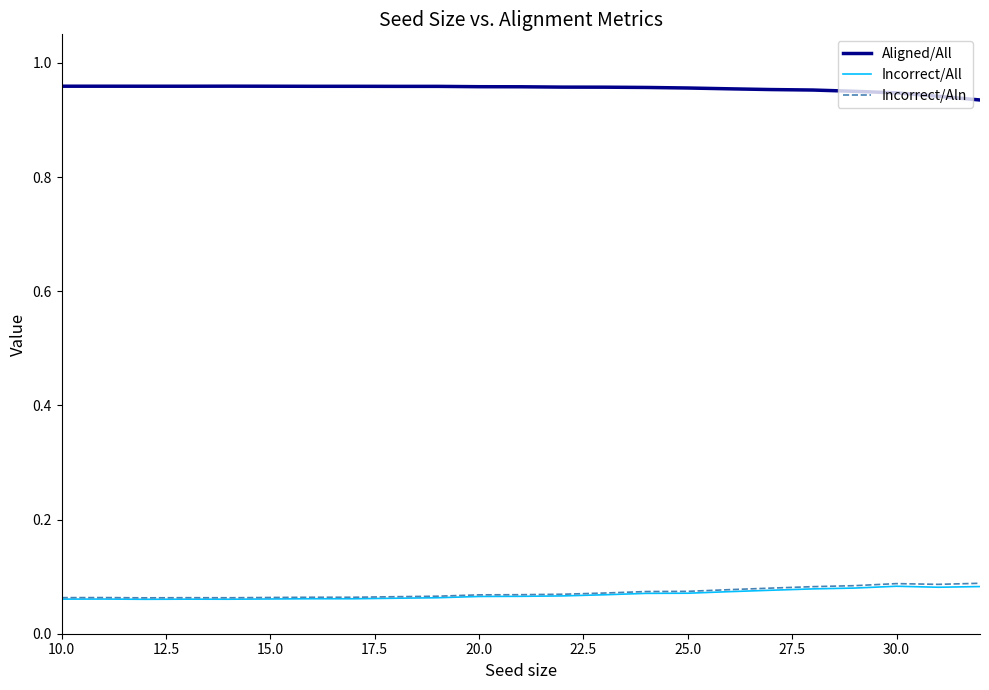

Which series has the largest total across all categories?

Aligned/All